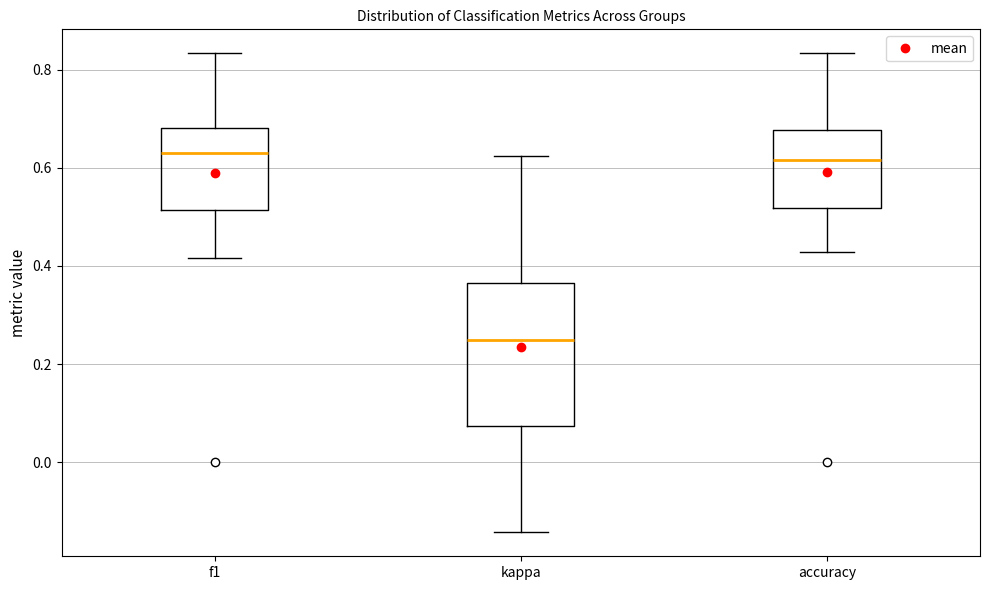

Comparing the boxes themselves (not the whiskers), which one is the tallest?

kappa